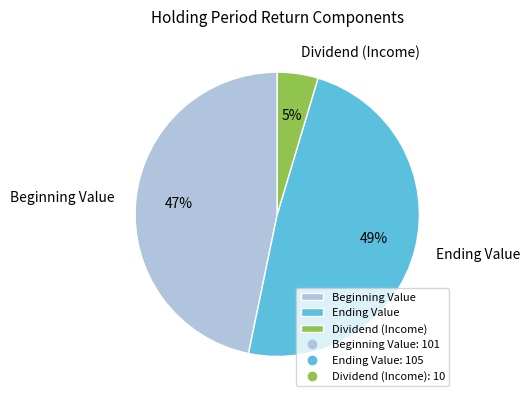

Rank the categories by value from highest to lowest.

Ending Value, Beginning Value, Dividend (Income)